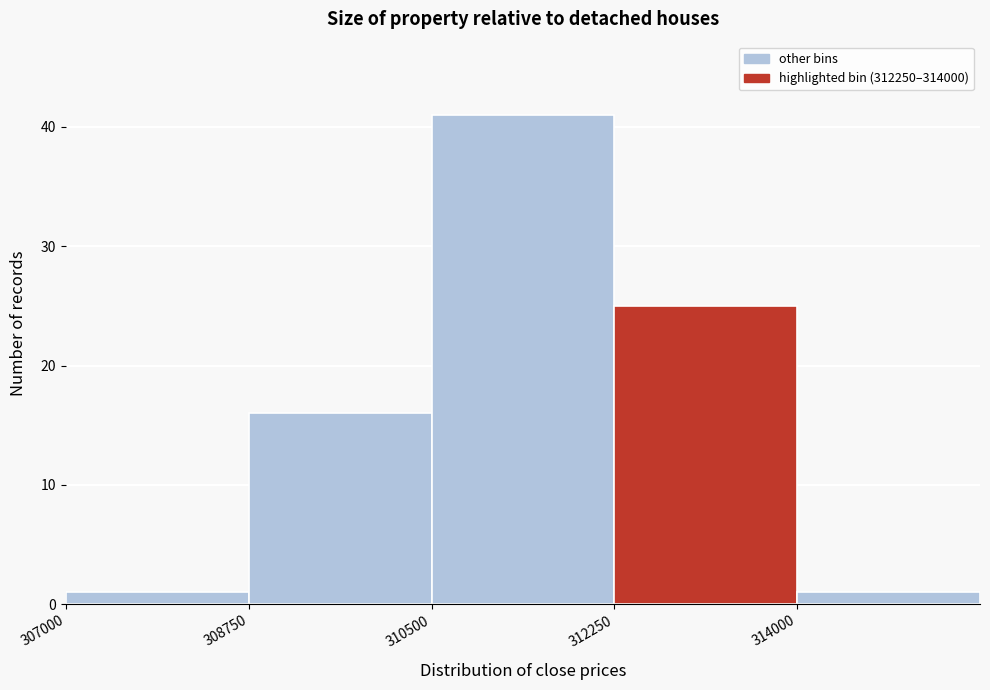

How tall is the bar that spans 308750 to 310500 on the x-axis? Neither the bar edges nor the heights are printed on the chart, so give them approximately, as read against the axes.

16